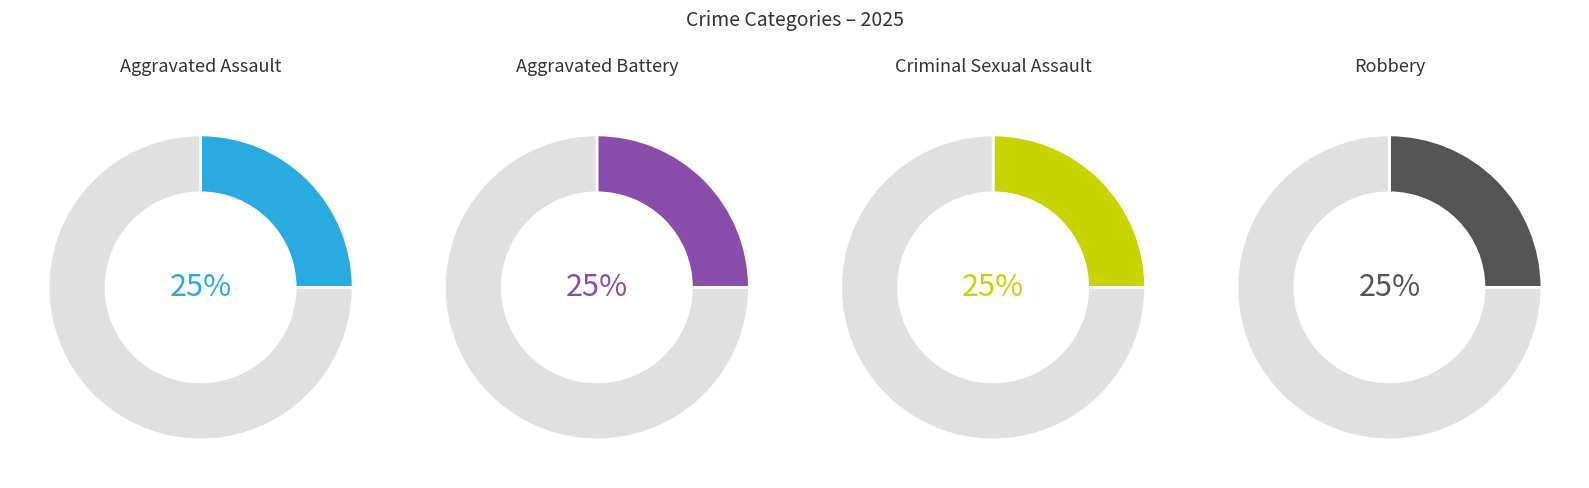

To the nearest percent, what portion does Total represent?

50%